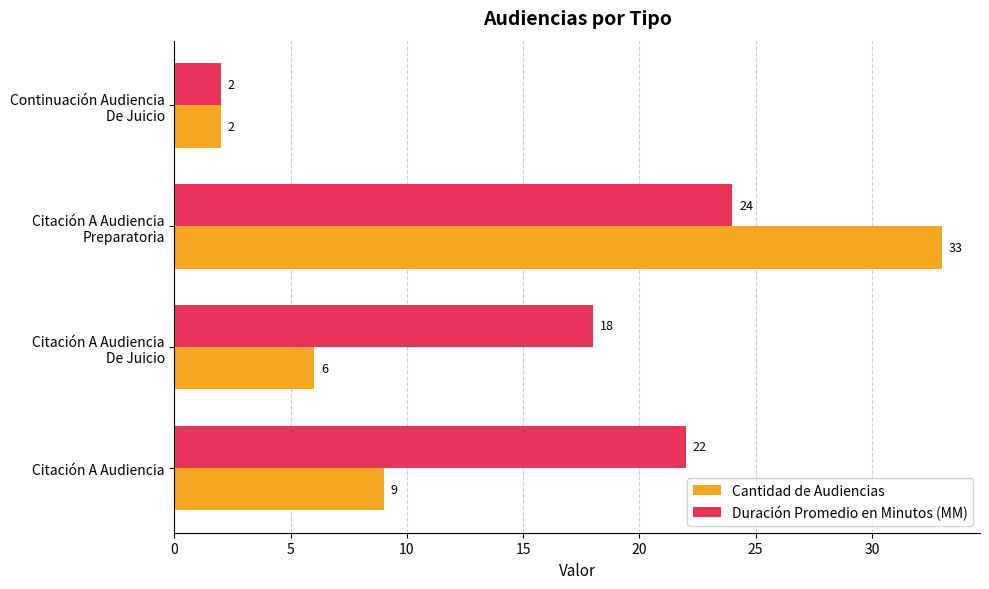

The Duración Promedio en Minutos (MM) series shows 36 at Citación A Audiencia. True or false?

False